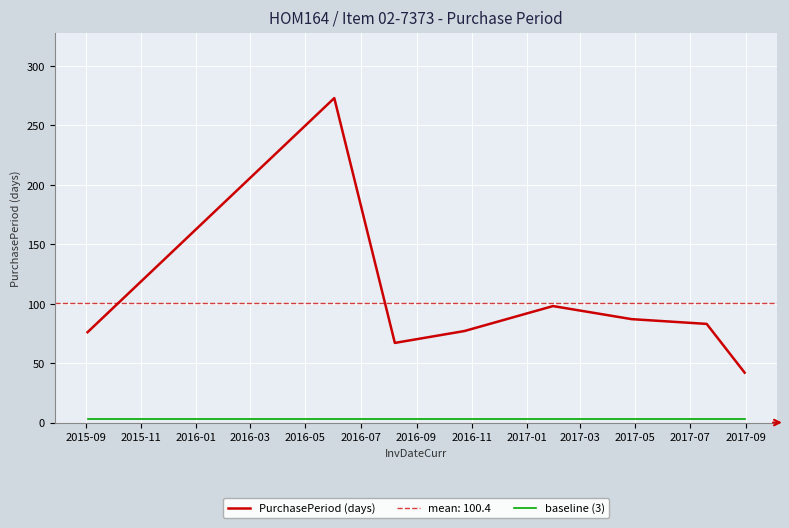

What is the maximum value shown in the chart?

273